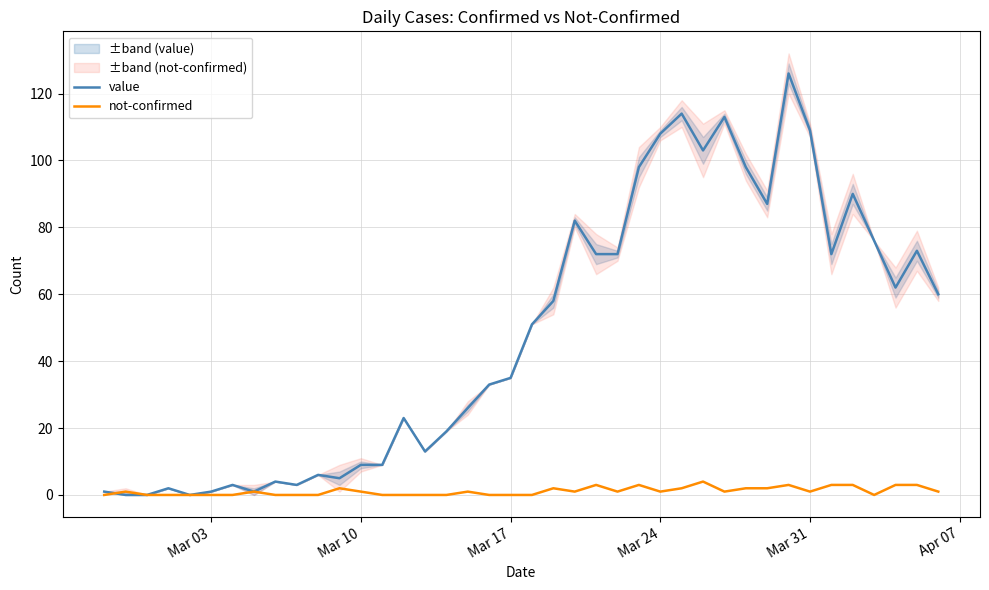

What is the maximum value for value?

126